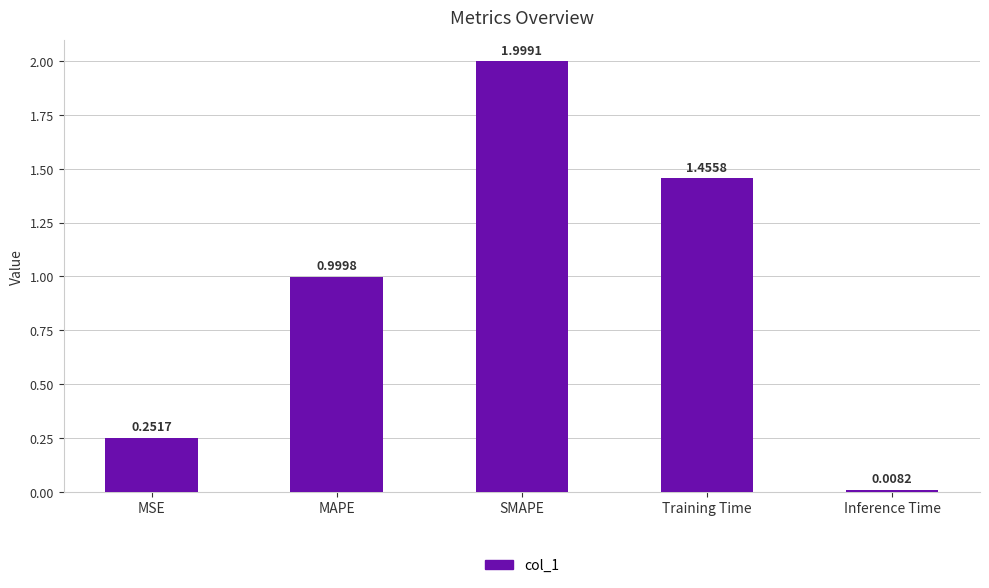

Is it true that the value at SMAPE is 2.0?

True